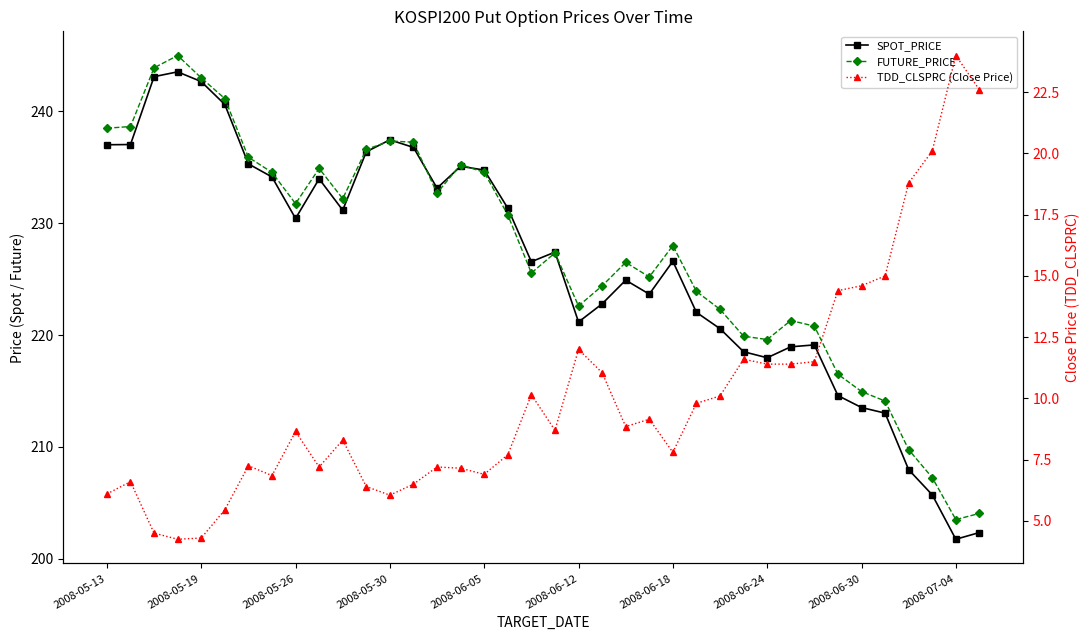

How many lines are shown in the chart?

3